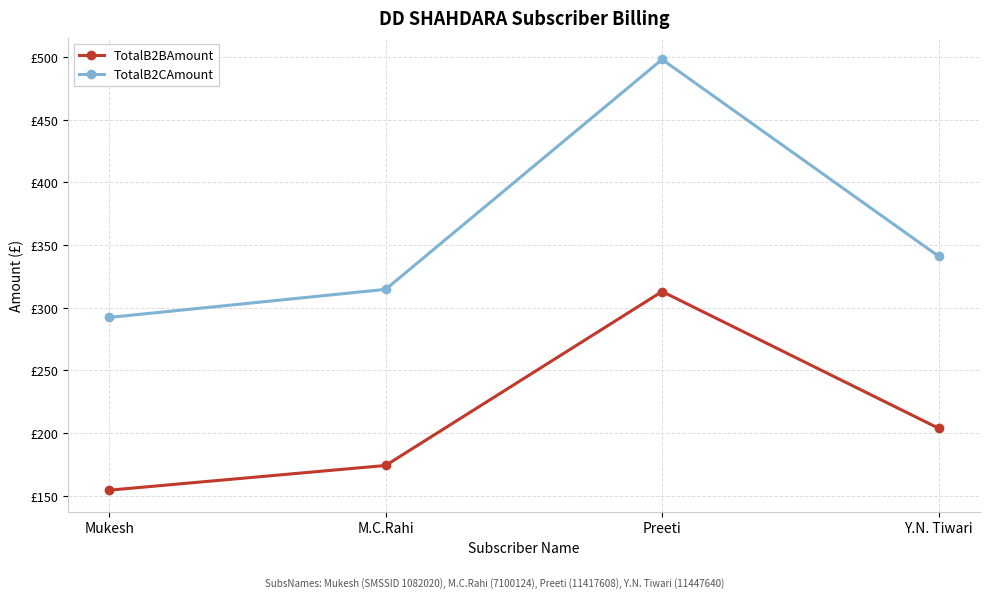

Does the chart have visible grid lines?

Yes